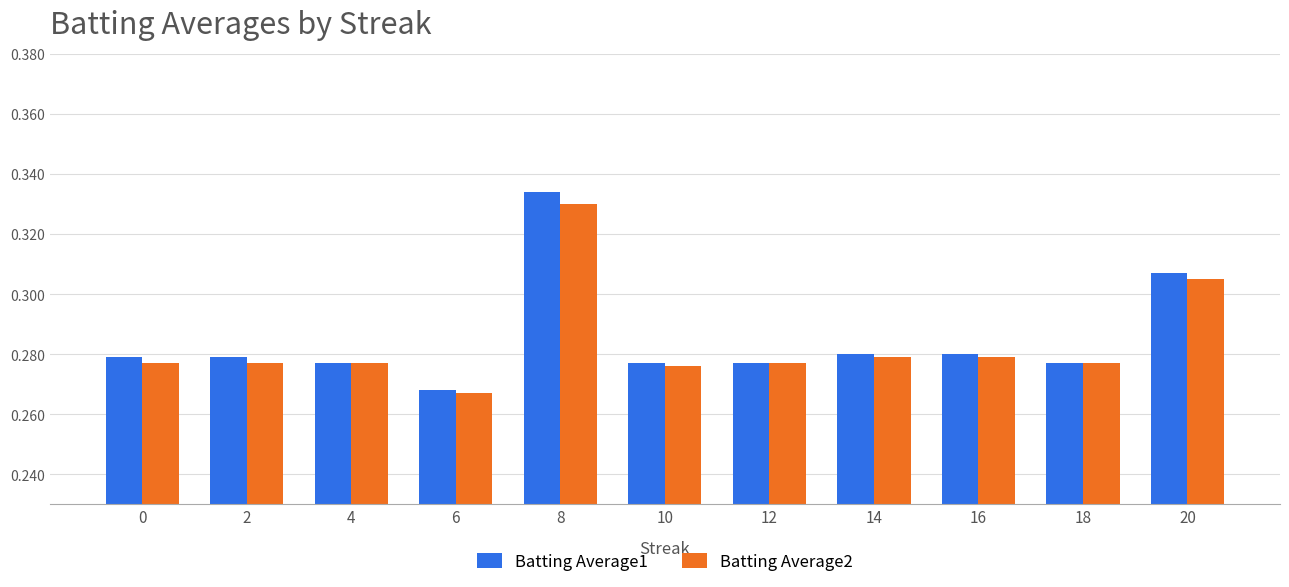

At which category does the chart reach its peak across all series?

8